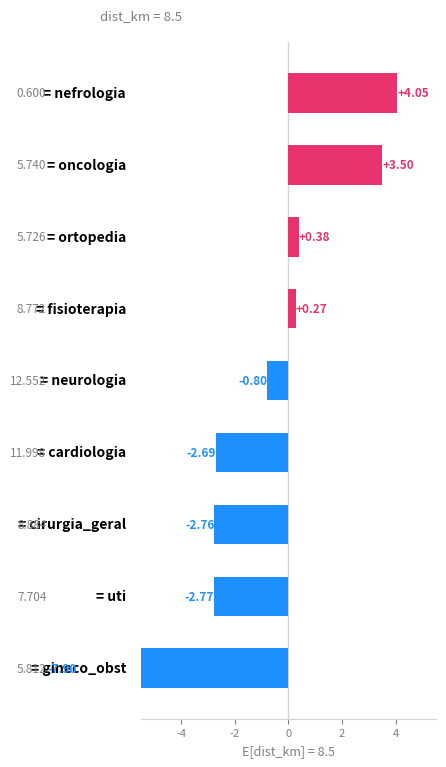

What is the difference between the maximum and second lowest values?

6.8